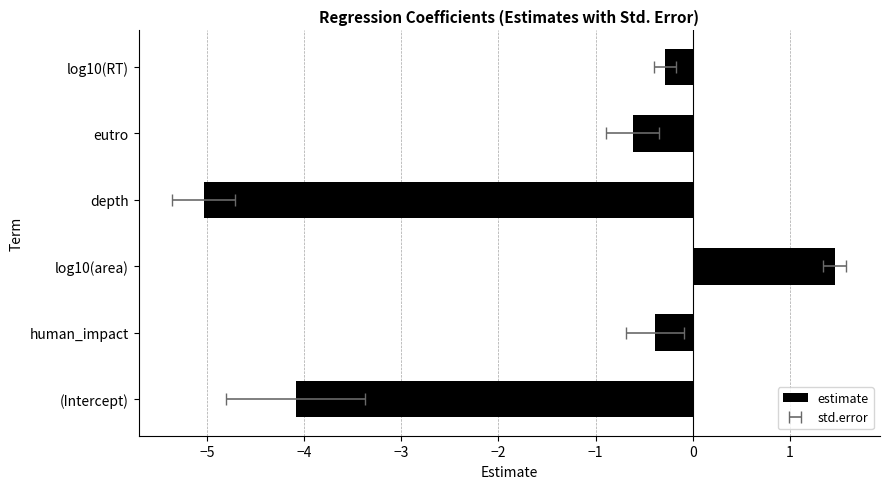

What is the average value?

-1.5